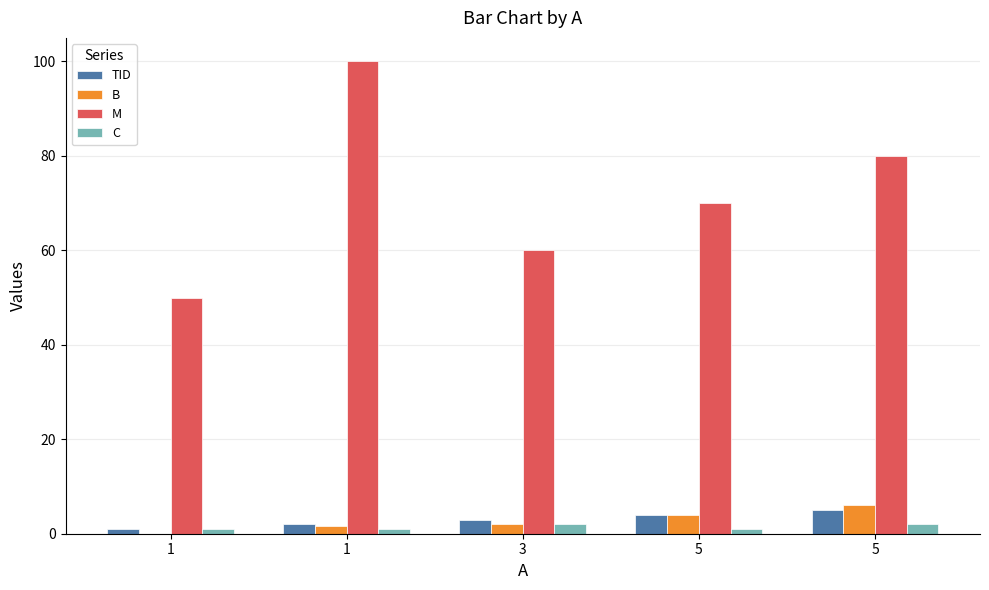

What is the average value of the TID series?

3.0